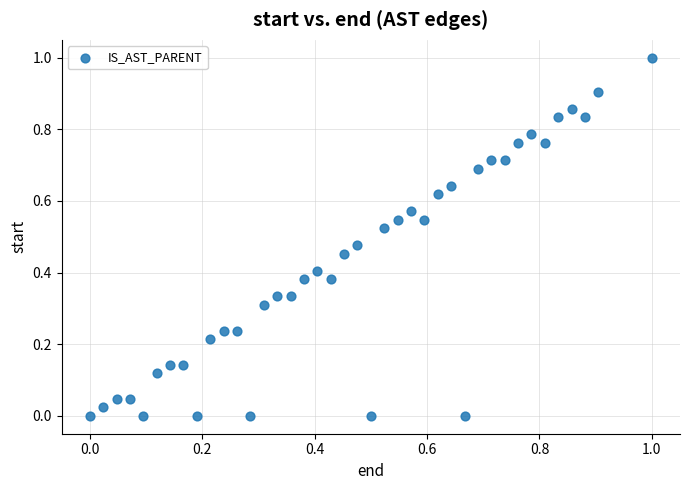

What is the range of X values (max minus min)?

1.0